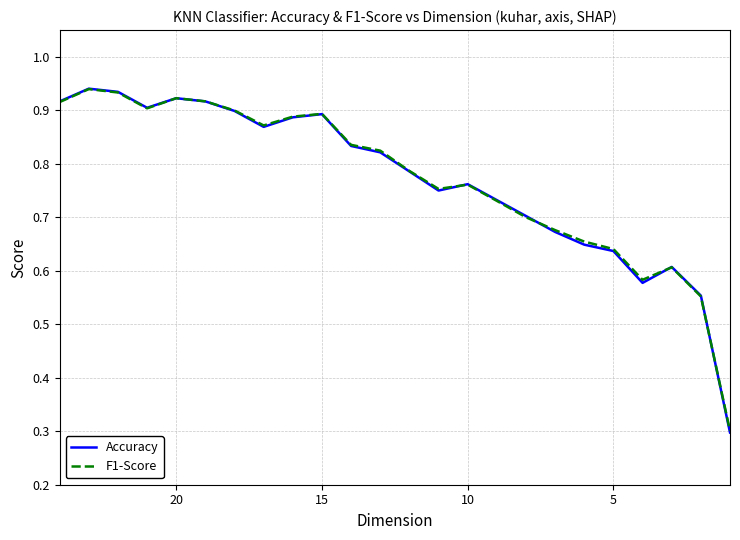

How many series are shown in this chart?

2